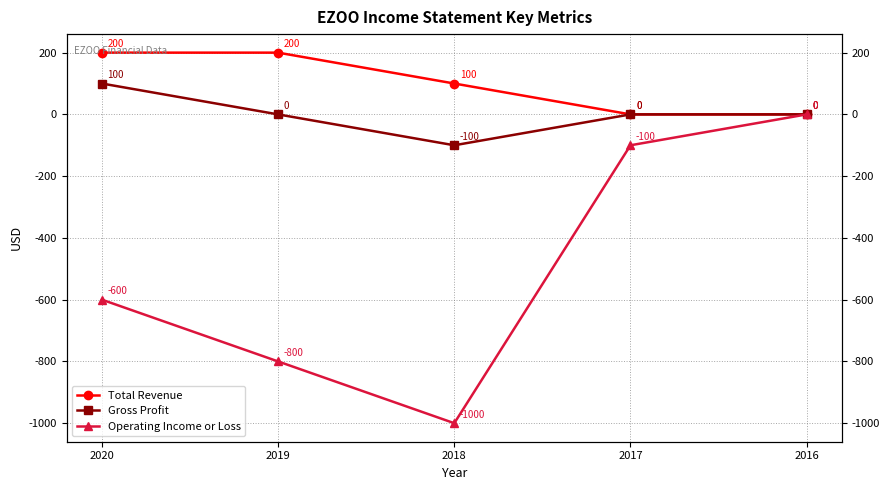

How many negative values does the Gross Profit series have?

1